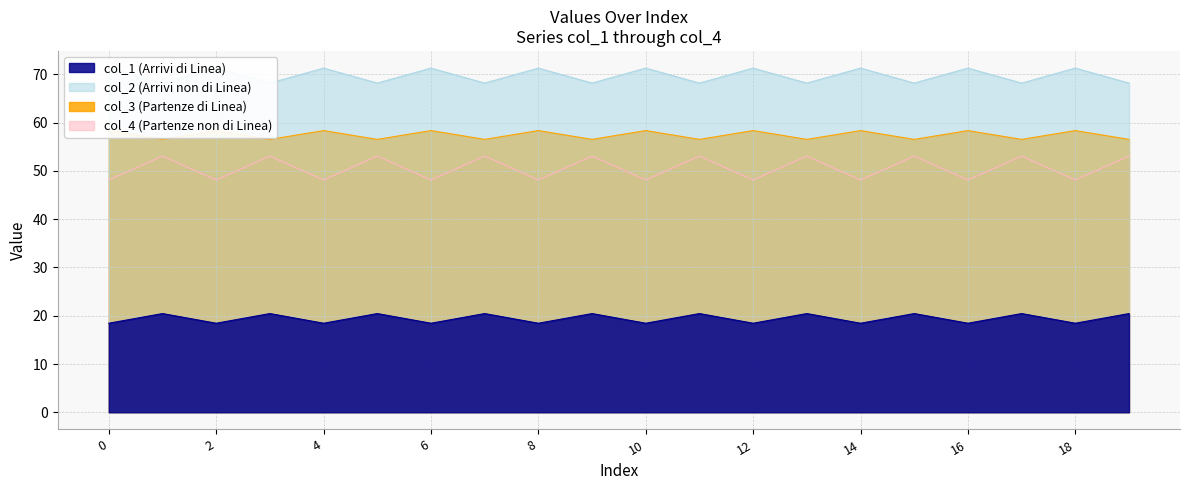

True or false: col_3 and col_1 intersect in this chart.

False